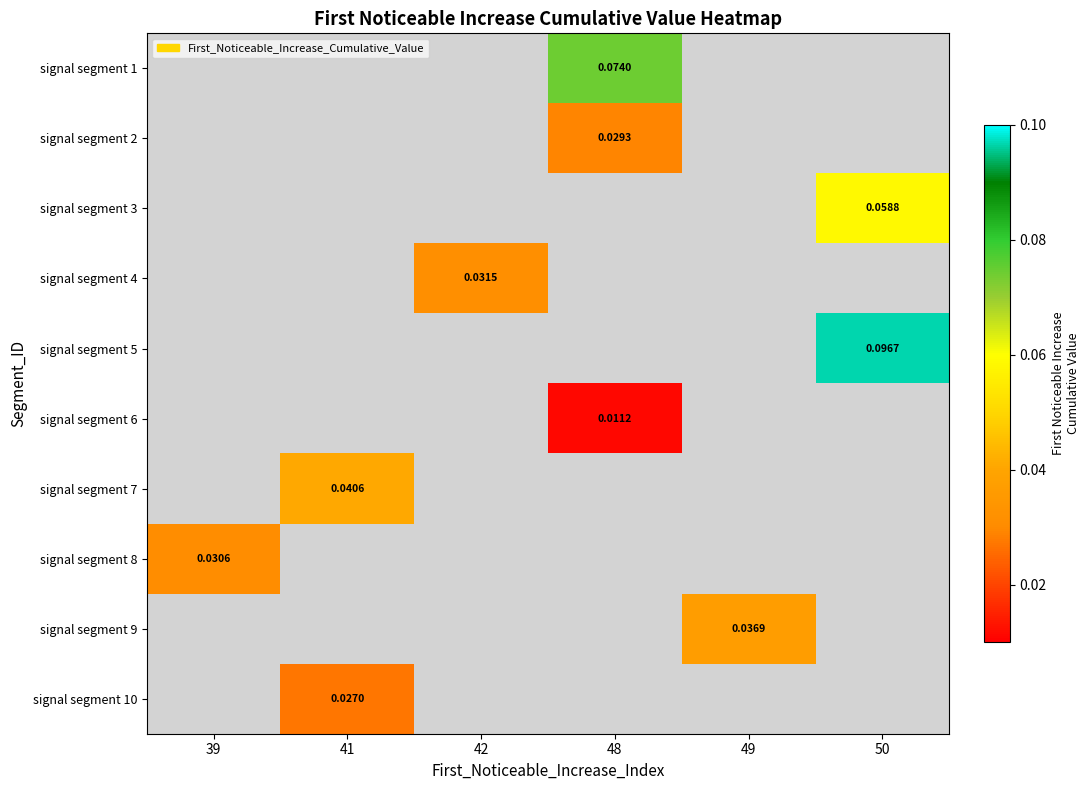

What is the greatest value displayed?

0.1